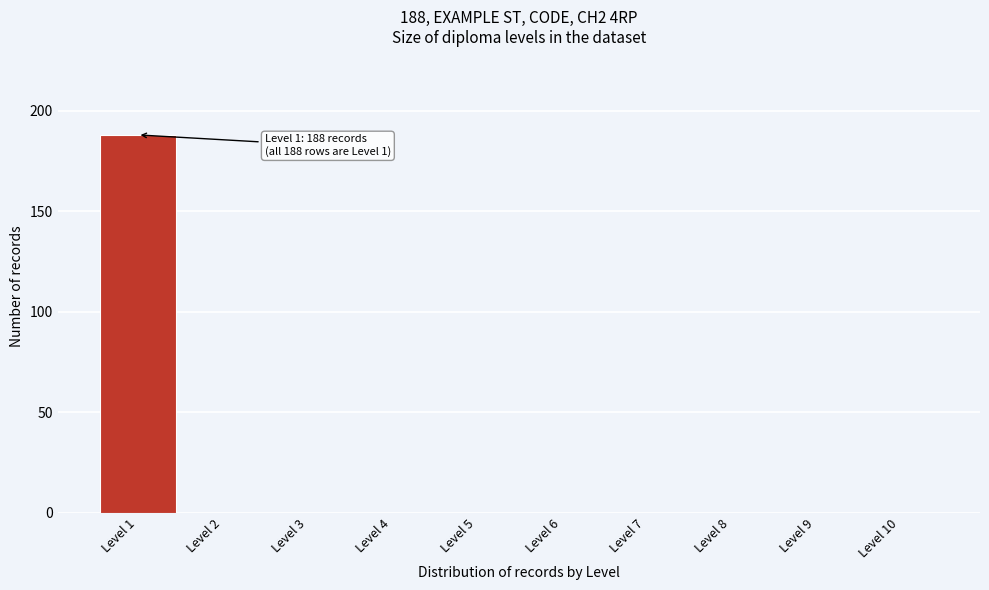

Over which range of the x-axis is the bar tallest?

0.5 to 1.5